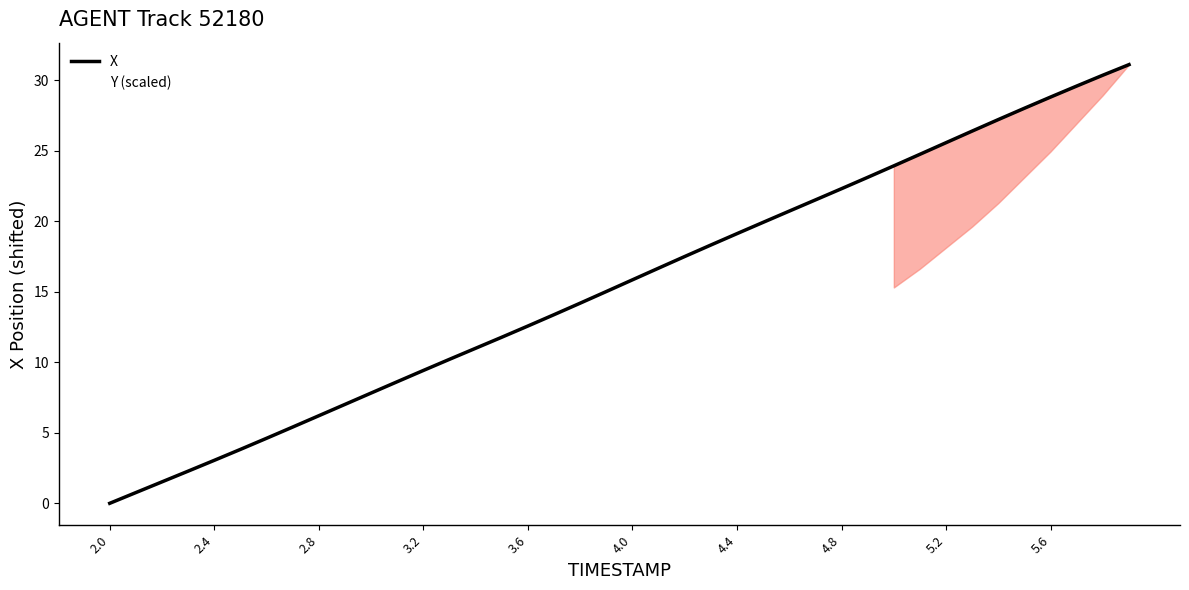

What is the value of the X point at the 15th from the left?

11.0